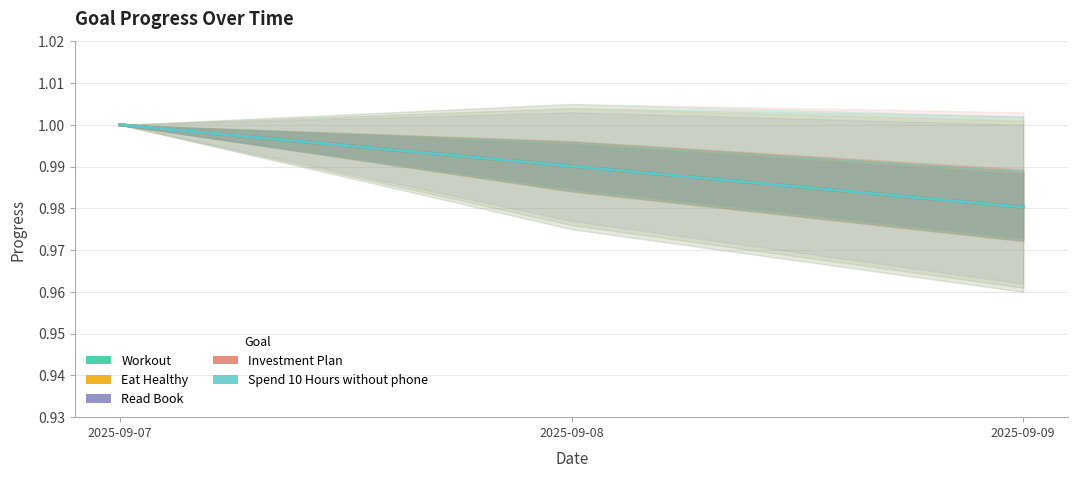

What are all the series names shown in the legend?

Workout, Eat Healthy, Read Book, Investment Plan, Spend 10 Hours without phone